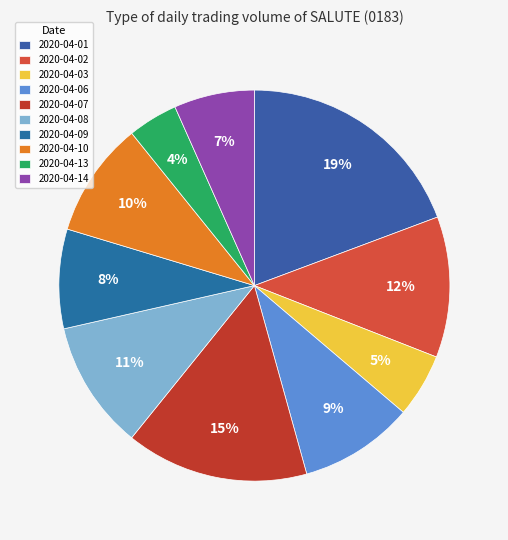

What is the largest slice in the pie chart?

2020-04-01